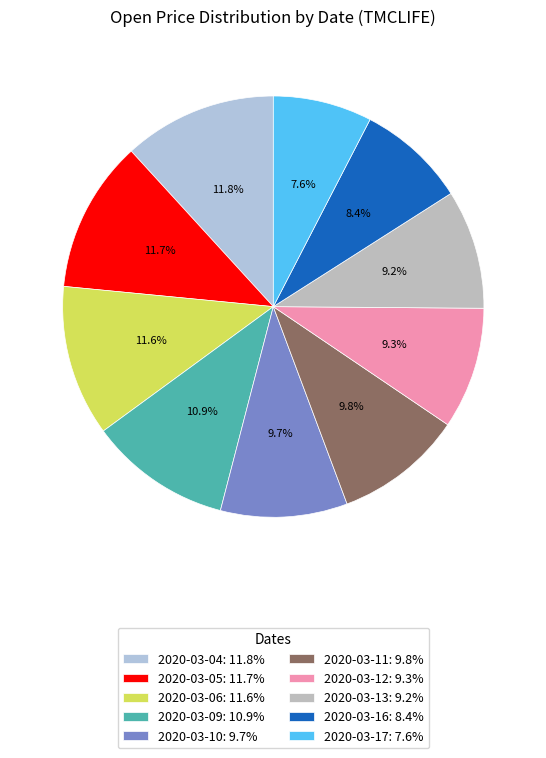

Does 2020-03-10 account for over 50% of the chart?

No